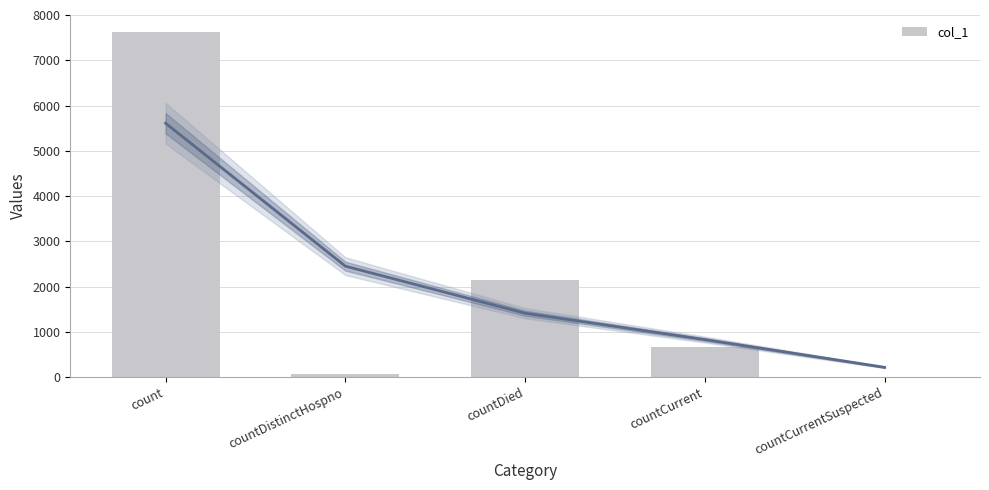

Rank the categories by value from lowest to highest.

countCurrentSuspected, countDistinctHospno, countCurrent, countDied, count